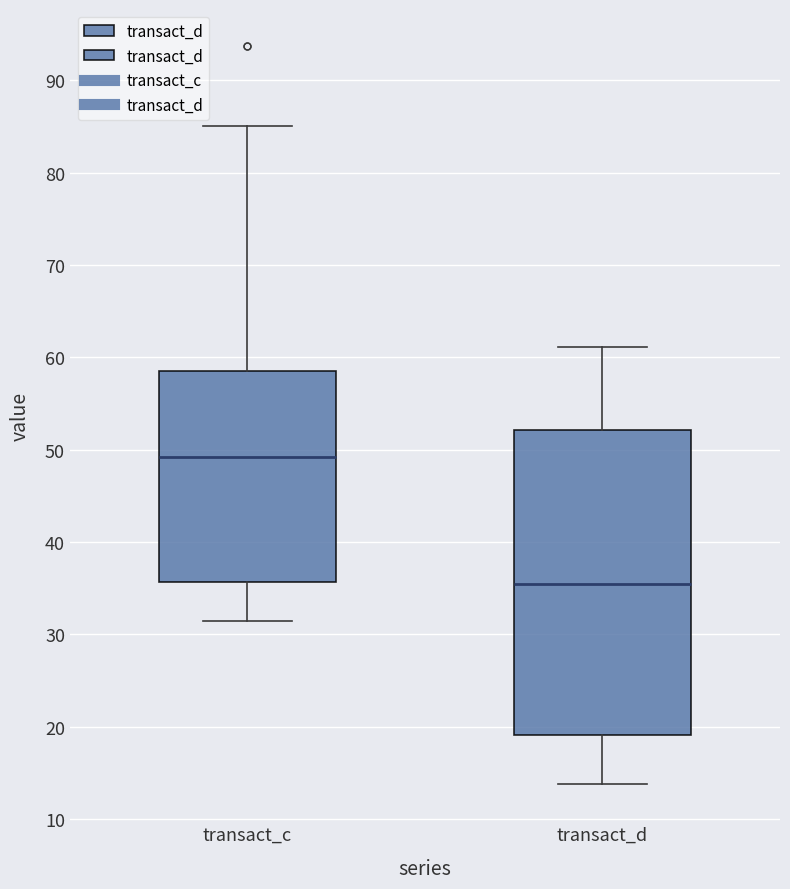

Which box is the tallest, from its lower edge to its upper edge?

transact_d